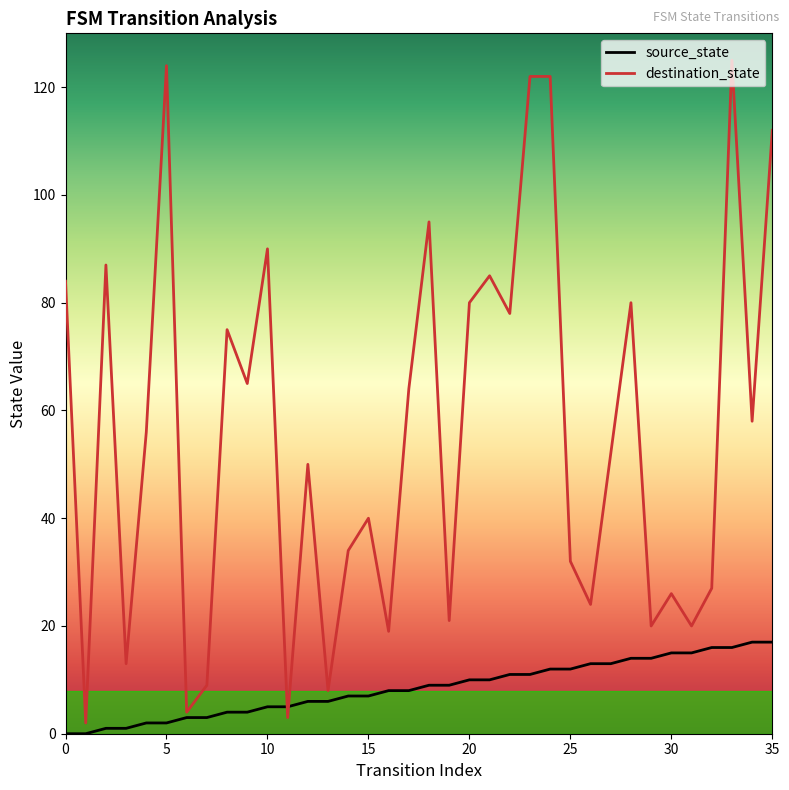

How many distinct data groups are displayed?

2